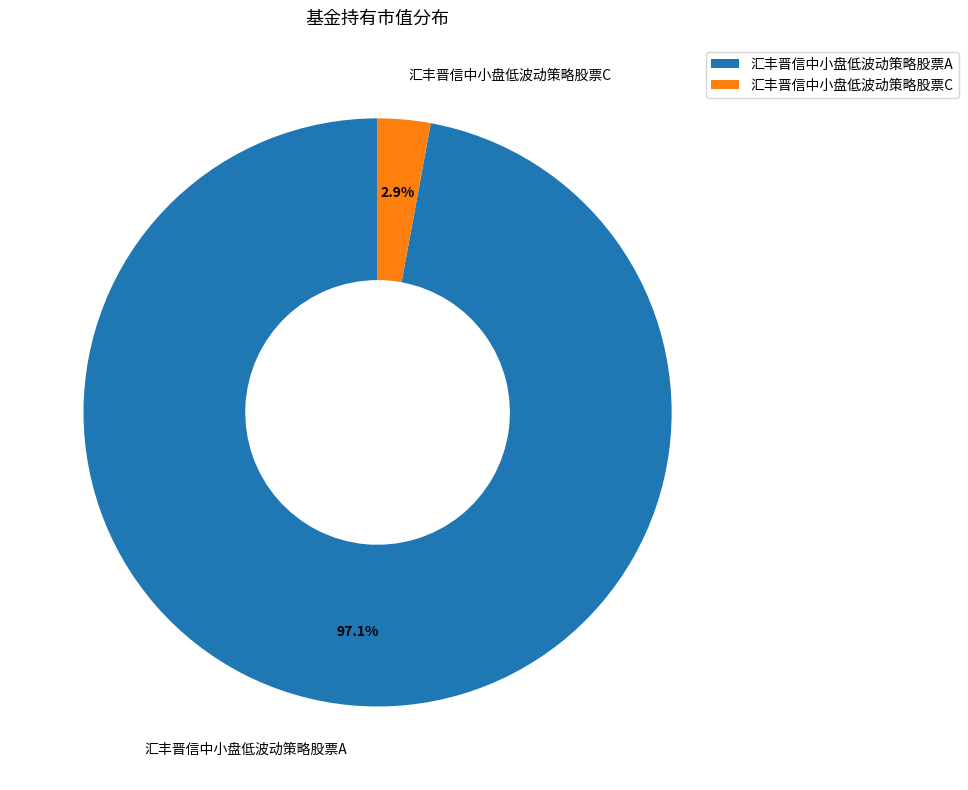

True or false: 汇丰晋信中小盘低波动策略股票A accounts for 97% of the total.

True